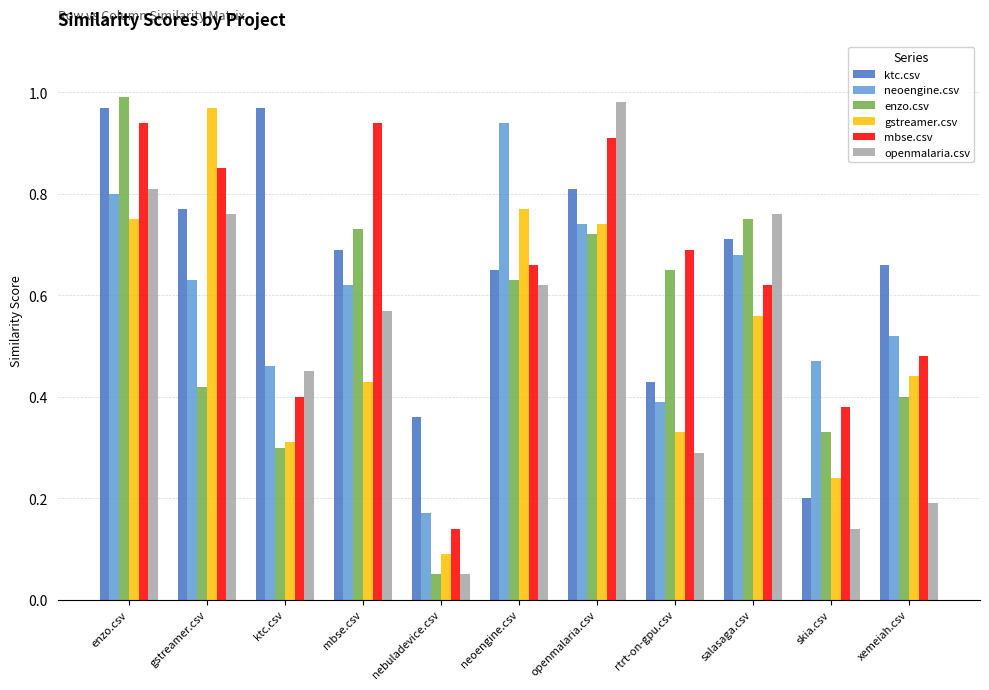

At which label does mbse.csv reach its minimum?

nebuladevice.csv